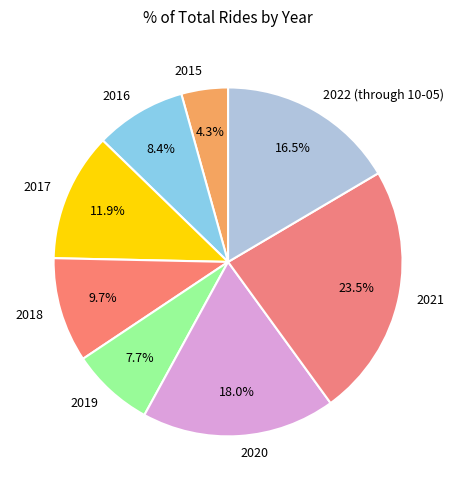

What portion of the pie excludes 2017?

88.1%